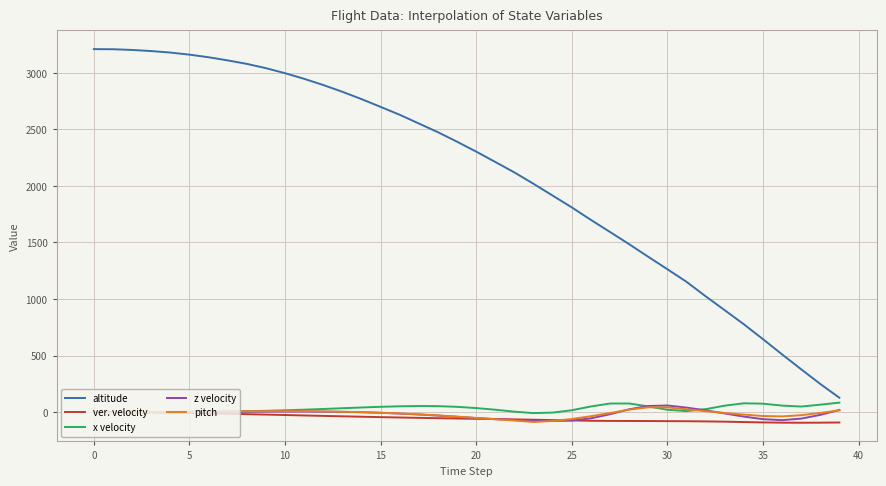

What is the minimum value shown in the chart?

-93.9